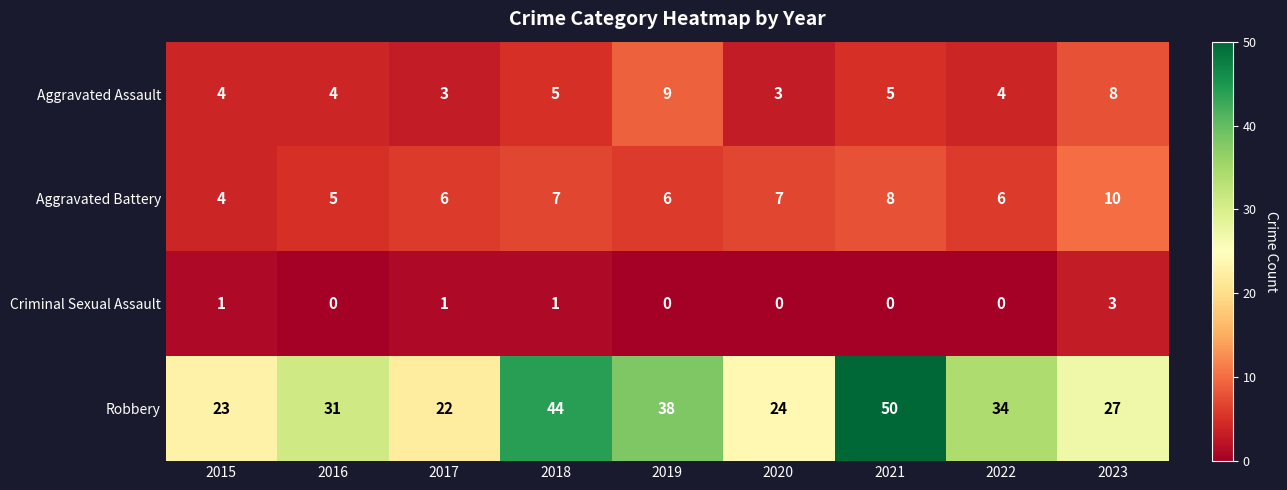

Read the Robbery value at 2021, to the nearest 10.

50